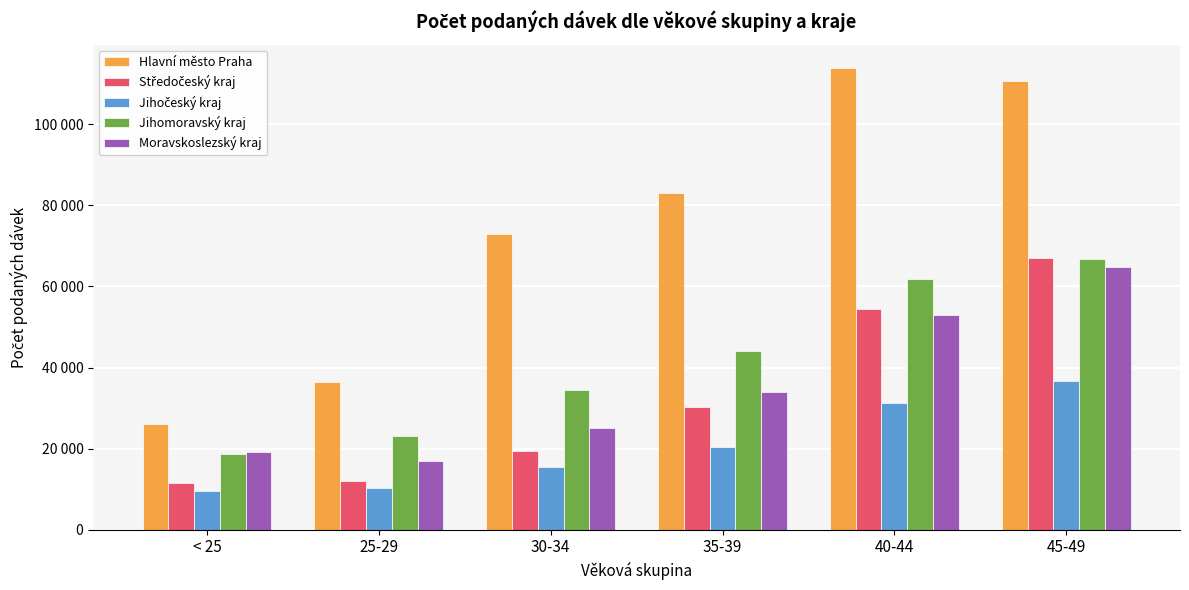

Rank the categories by Středočeský kraj value from lowest to highest.

< 25, 25-29, 30-34, 35-39, 40-44, 45-49